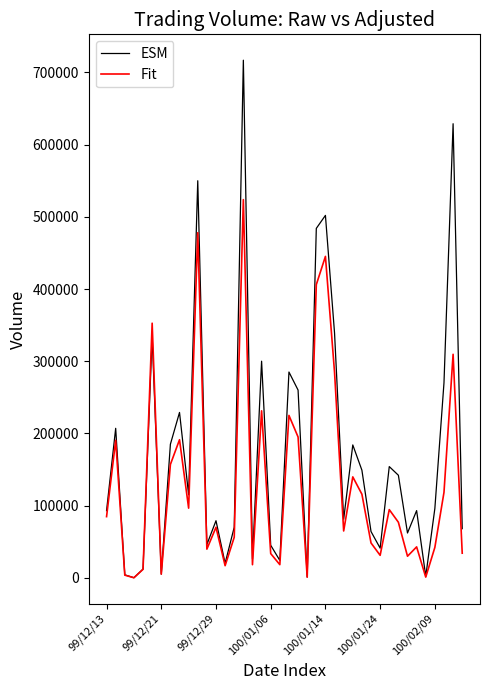

At how many categories does at least one series exceed 196133?

13